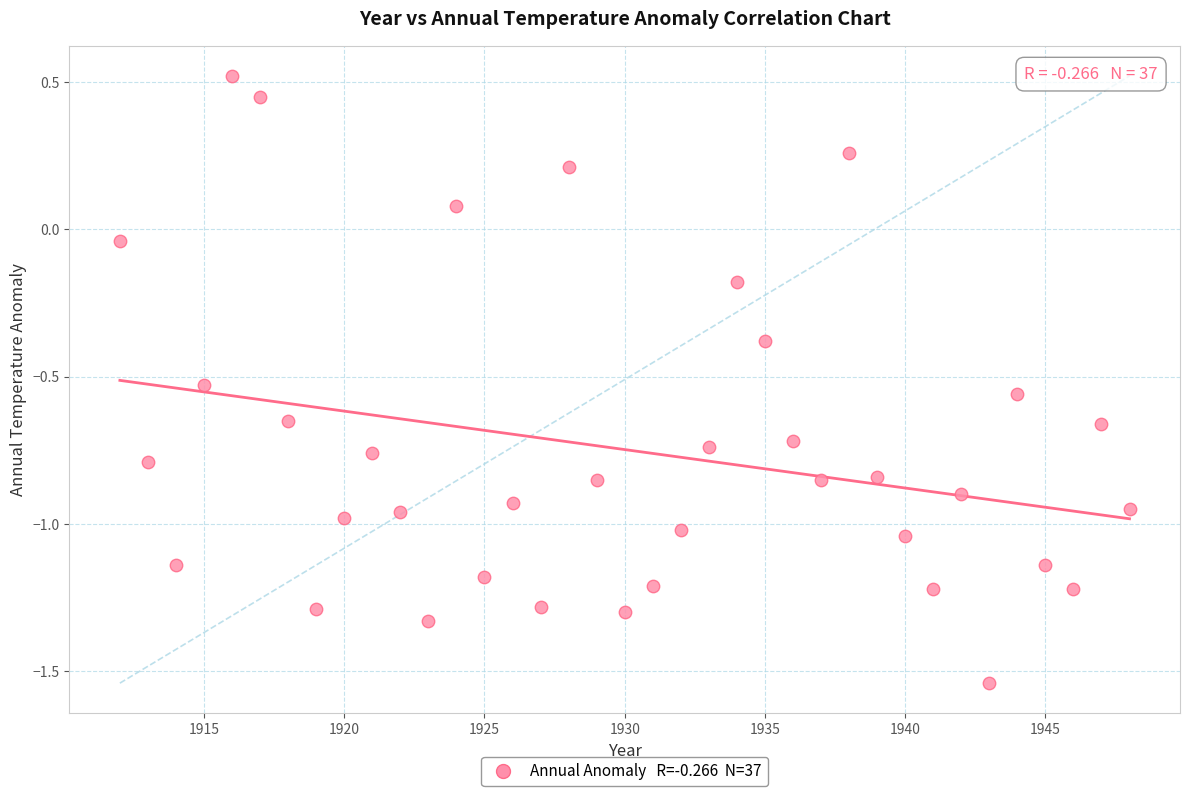

What is the range of Y values (max minus min)?

2.1